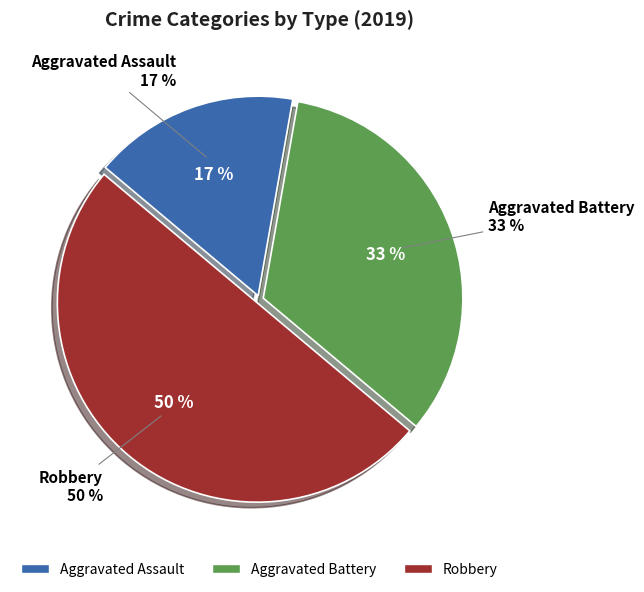

To the nearest percent, what is the difference between the Aggravated Assault and Robbery slice percentages?

33%